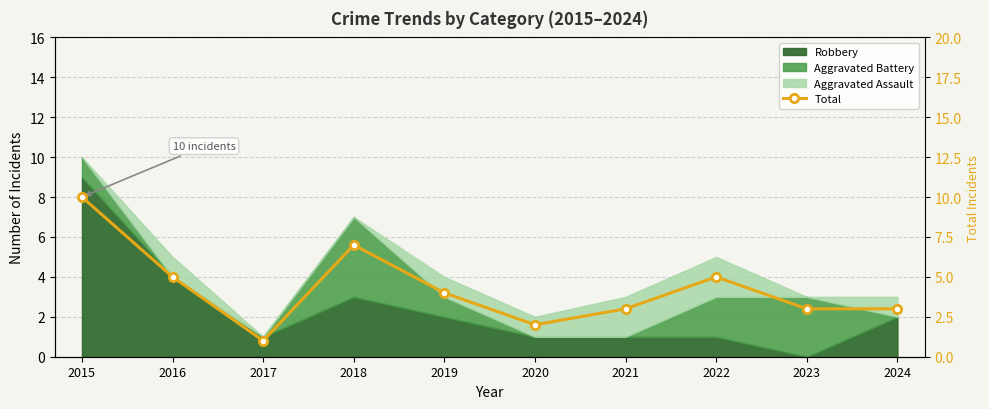

At which category does the data reach its first local valley?

2017